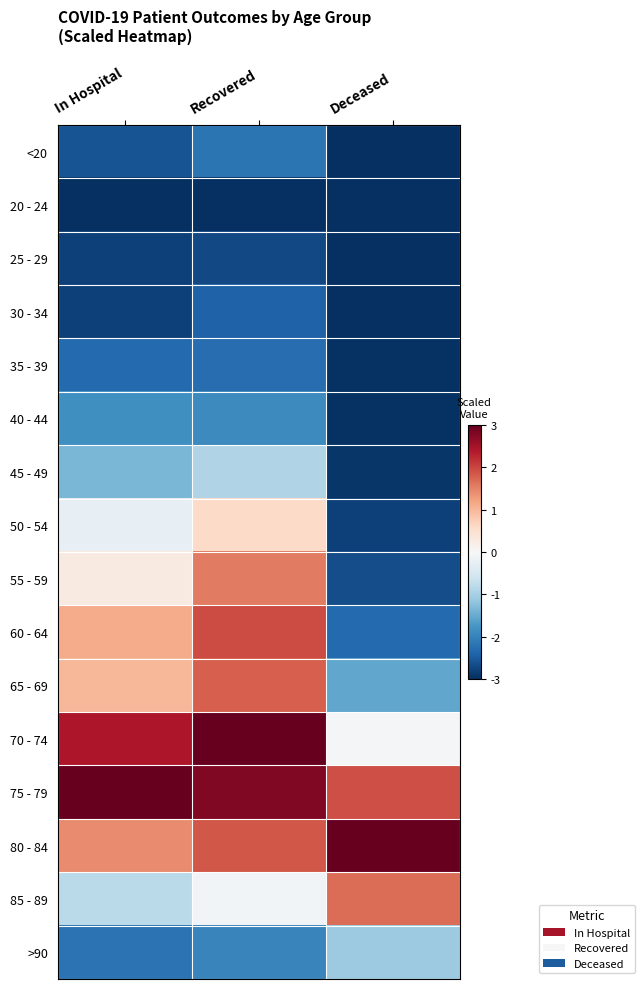

Reading right to left, transcribe all the data shown in this chart.

<20: Deceased=-3.0	Recovered=-2.2	In Hospital=-2.6
20 - 24: Deceased=-3.0	Recovered=-3.0	In Hospital=-3.0
25 - 29: Deceased=-3.0	Recovered=-2.7	In Hospital=-2.8
30 - 34: Deceased=-3.0	Recovered=-2.4	In Hospital=-2.8
35 - 39: Deceased=-3.0	Recovered=-2.3	In Hospital=-2.3
40 - 44: Deceased=-3.0	Recovered=-1.9	In Hospital=-1.8
45 - 49: Deceased=-2.9	Recovered=-0.9	In Hospital=-1.4
50 - 54: Deceased=-2.8	Recovered=0.6	In Hospital=-0.2
55 - 59: Deceased=-2.7	Recovered=1.6	In Hospital=0.3
60 - 64: Deceased=-2.3	Recovered=2.0	In Hospital=1.1
65 - 69: Deceased=-1.6	Recovered=1.8	In Hospital=1.0
70 - 74: Deceased=-0.0	Recovered=3.0	In Hospital=2.4
75 - 79: Deceased=1.9	Recovered=2.8	In Hospital=3.0
80 - 84: Deceased=3.0	Recovered=1.9	In Hospital=1.4
85 - 89: Deceased=1.7	Recovered=-0.1	In Hospital=-0.8
>90: Deceased=-1.1	Recovered=-2.0	In Hospital=-2.2